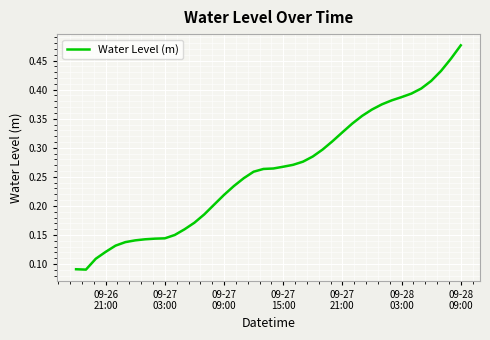

Is this an area chart (filled region under the line)?

No